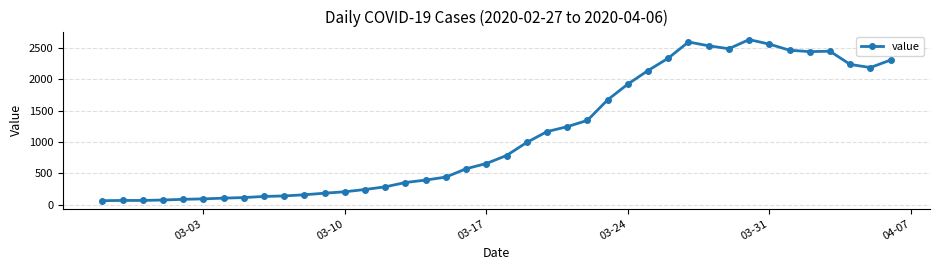

Does the chart have visible grid lines?

Yes